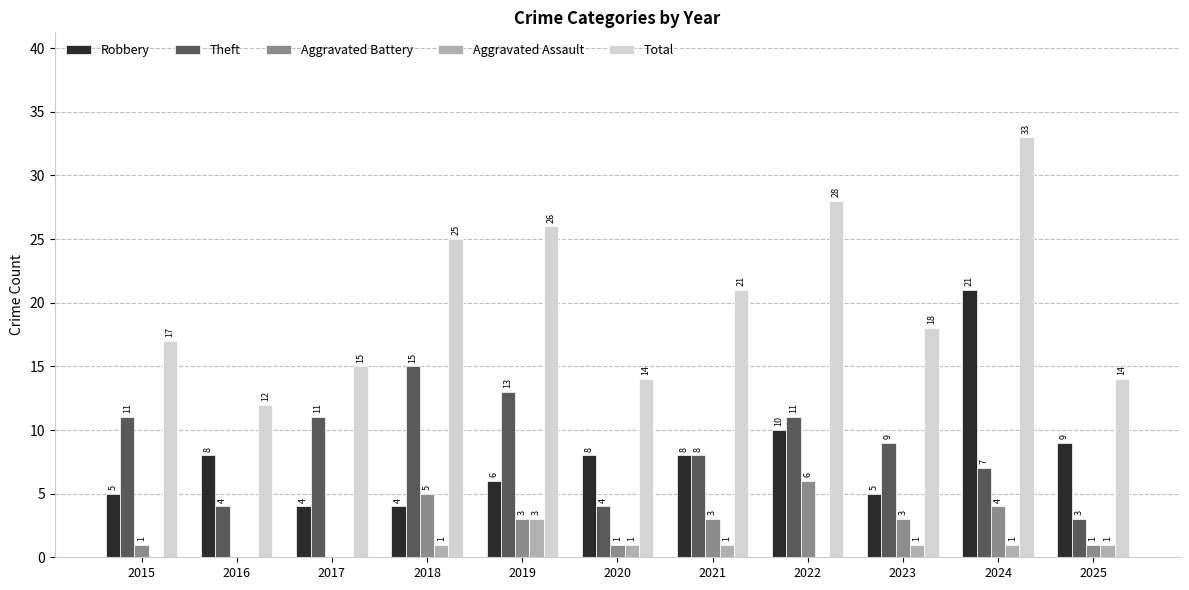

Which series has the largest total across all categories?

Total